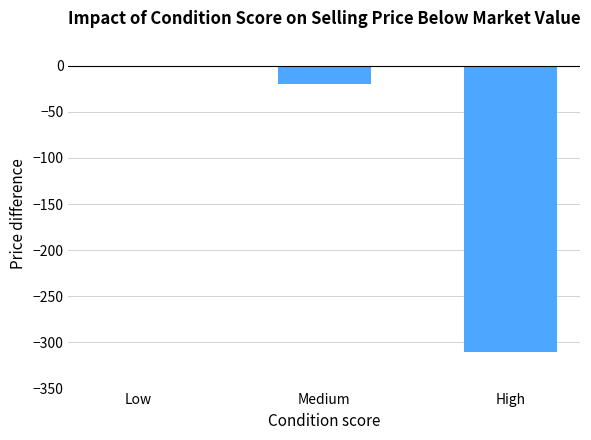

Read the value at Medium, to the nearest 10.

-20